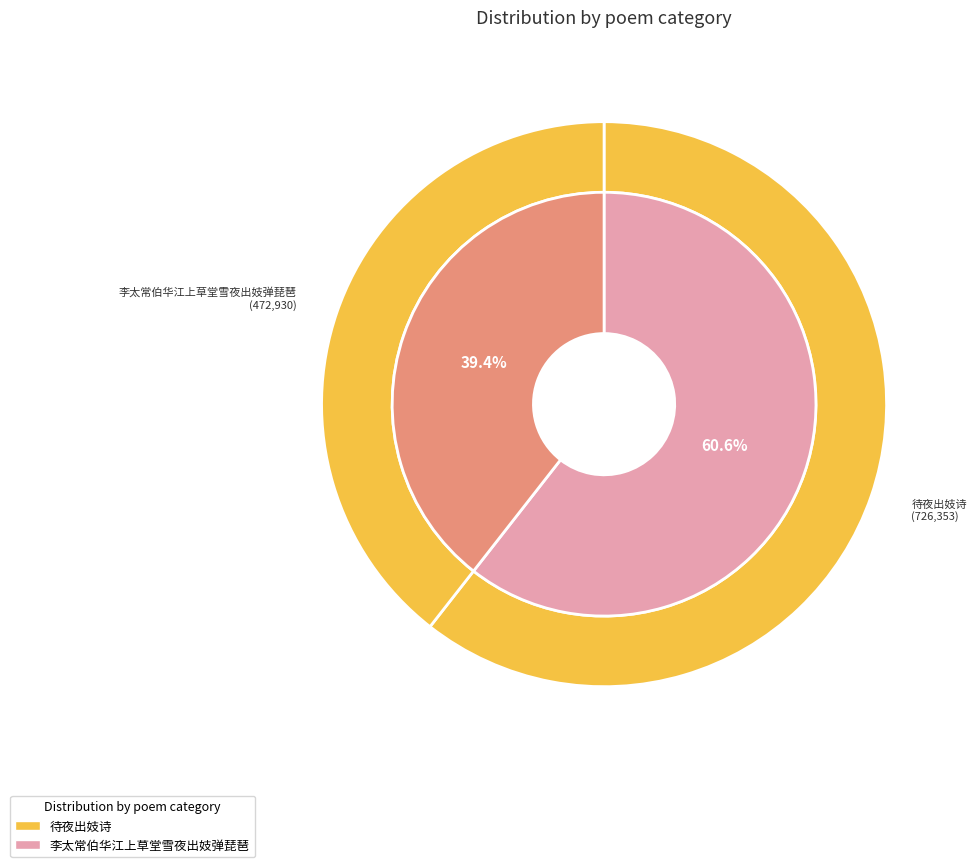

What is the ratio of the value at 待夜出妓诗 to the value at 李太常伯华江上草堂雪夜出妓弹琵琶?

1.5